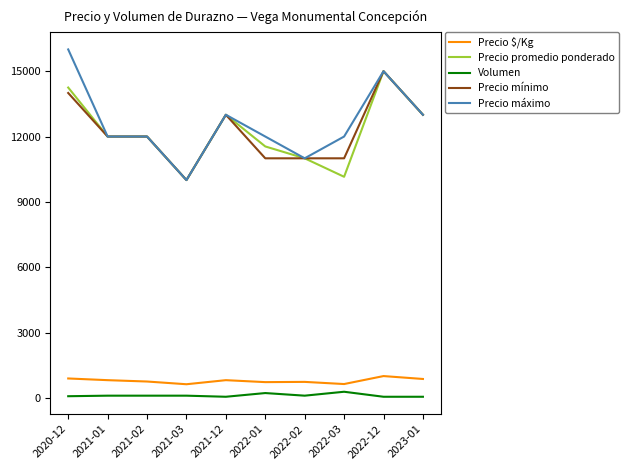

How many lines are shown in the chart?

5